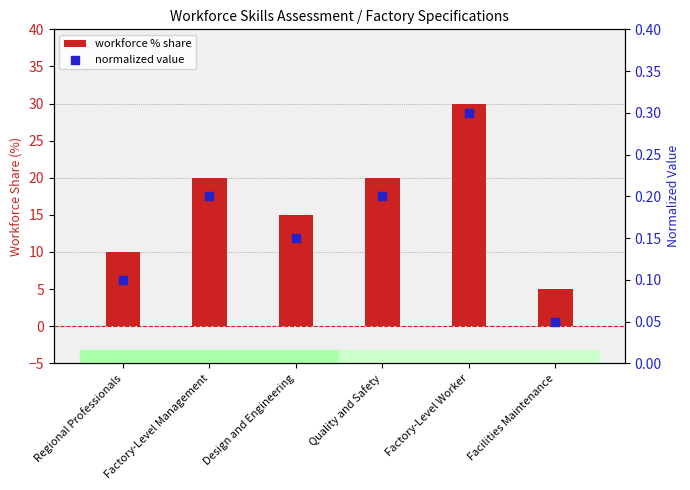

What is the total value across all series at Quality and Safety?

20.2